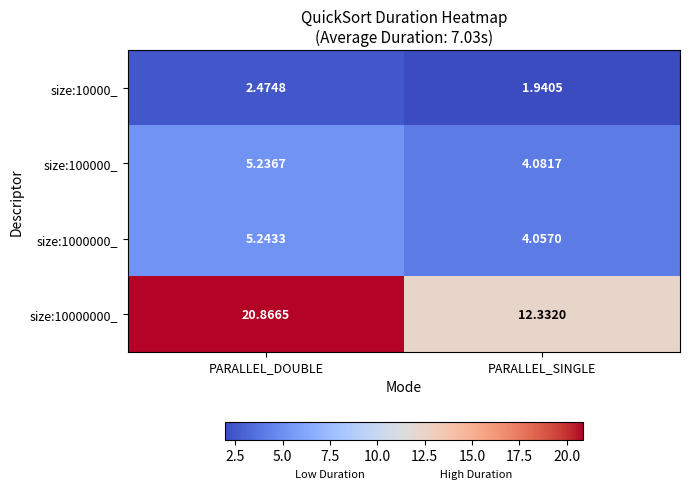

Rank the categories by size:10000_ value from highest to lowest.

PARALLEL_DOUBLE, PARALLEL_SINGLE